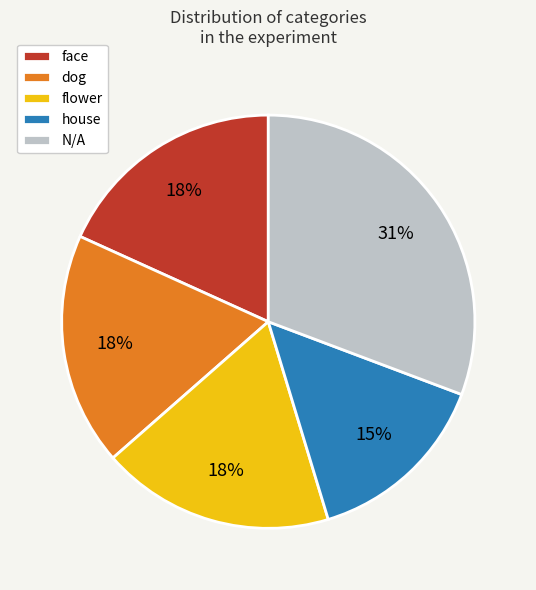

Is there any slice that represents more than half of the pie?

No